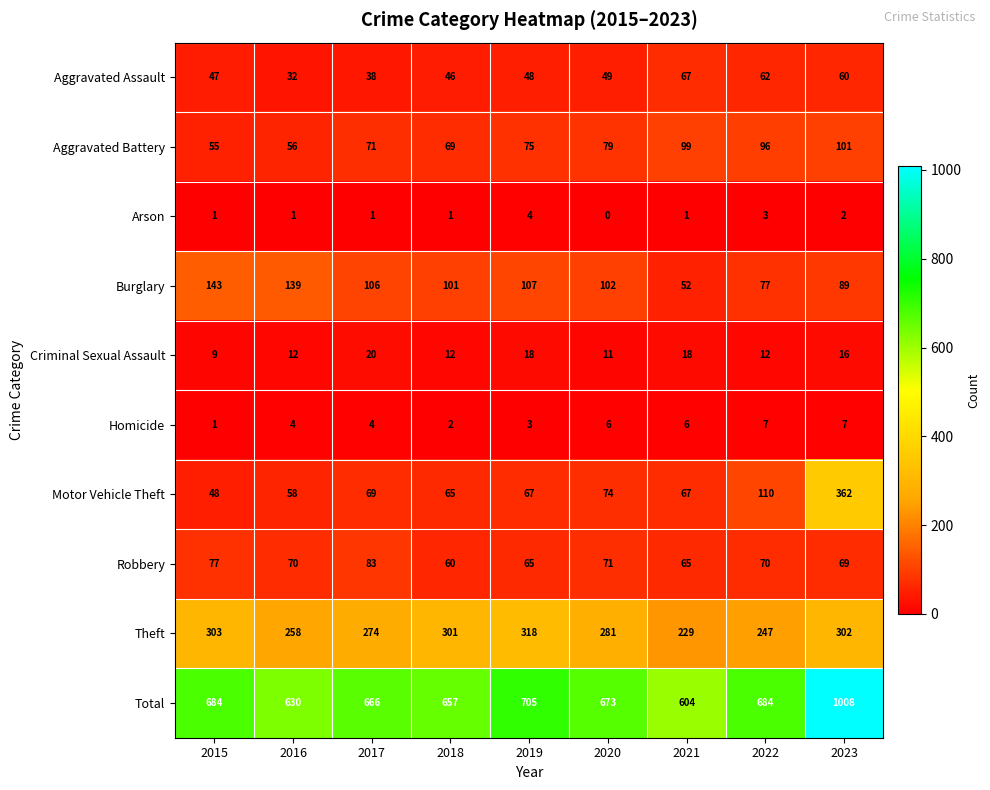

What is the difference between the Robbery values at 2017 and 2015?

6